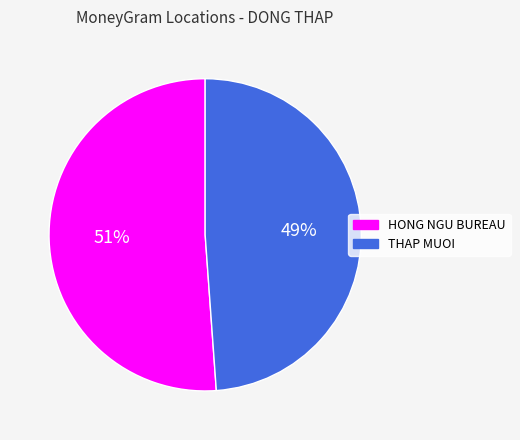

To the nearest percent, what is the difference between the largest and smallest slice percentages?

2%